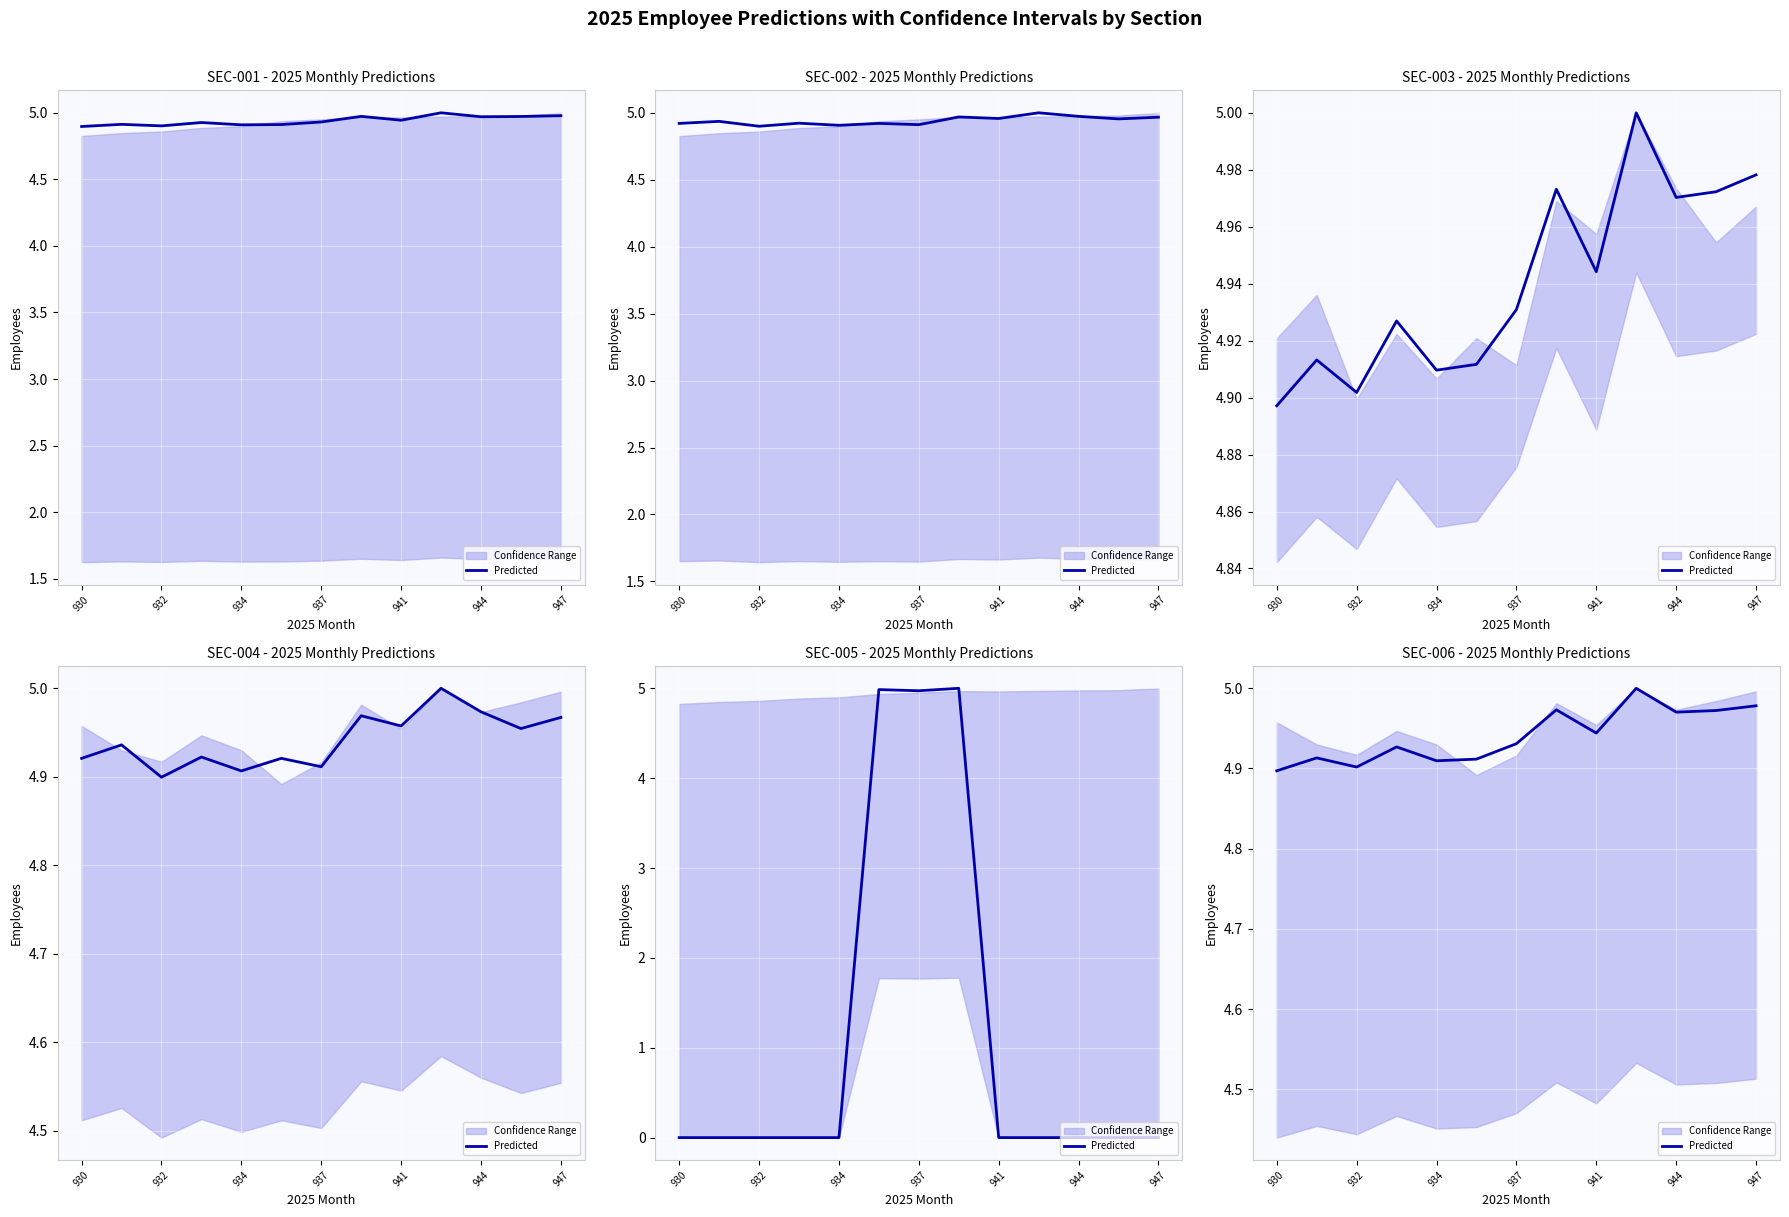

Which category has the highest value across all series?

9